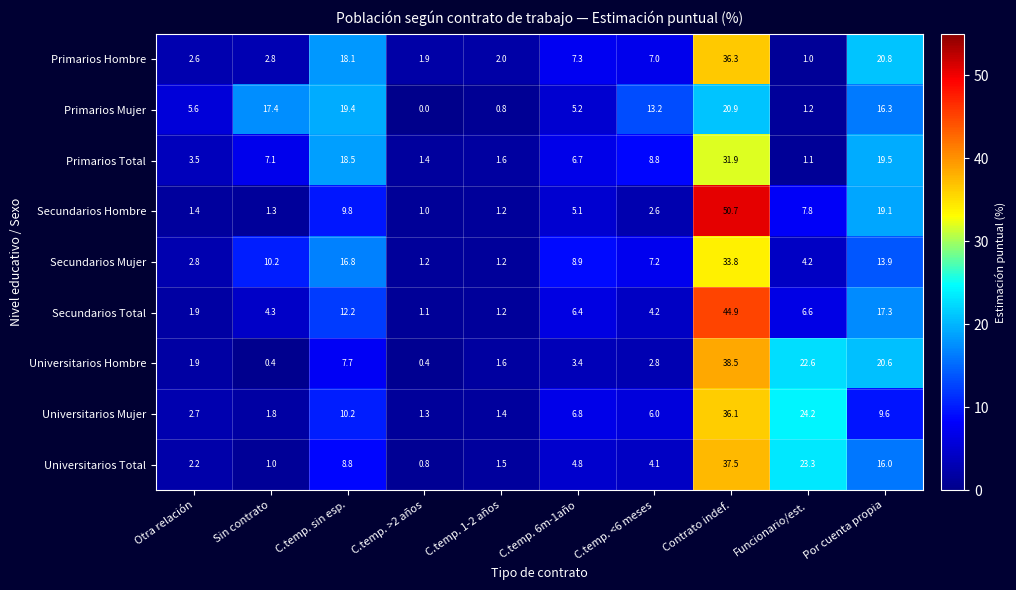

What is the difference between the maximum and minimum values in the Secundarios Total series?

43.8